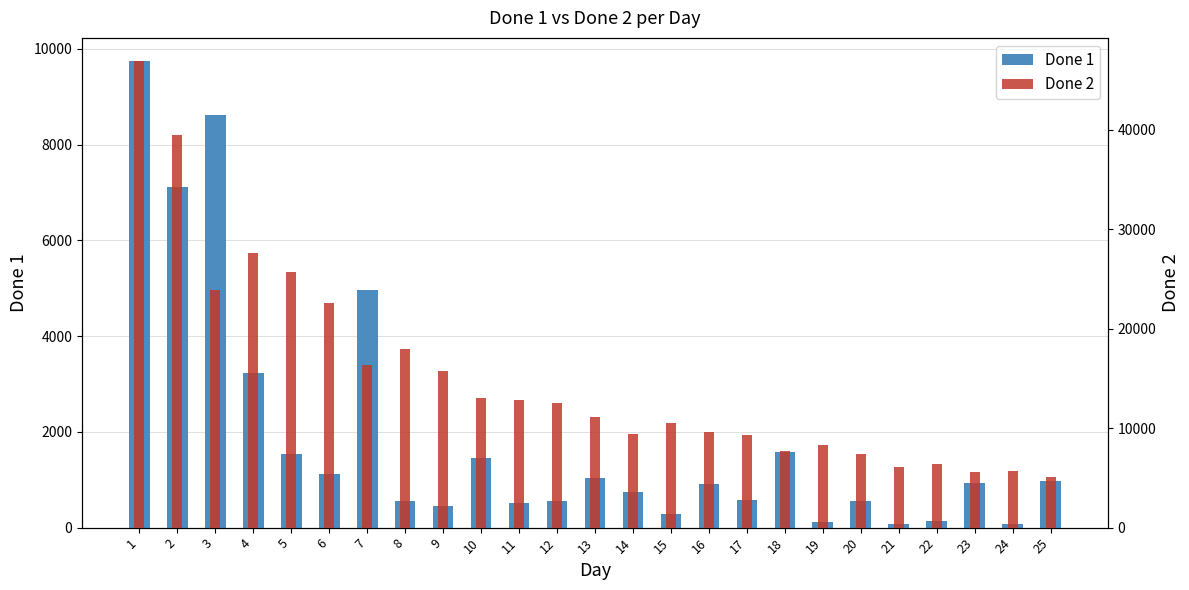

True or false: Done 2 has a value of 24197 at 1.

False